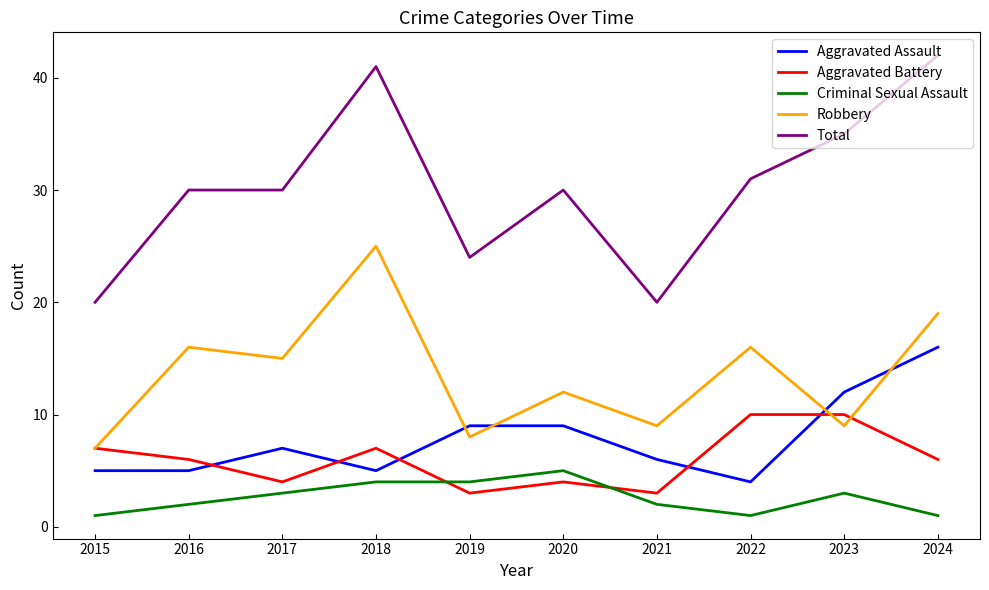

True or false: Total and Aggravated Assault intersect in this chart.

False